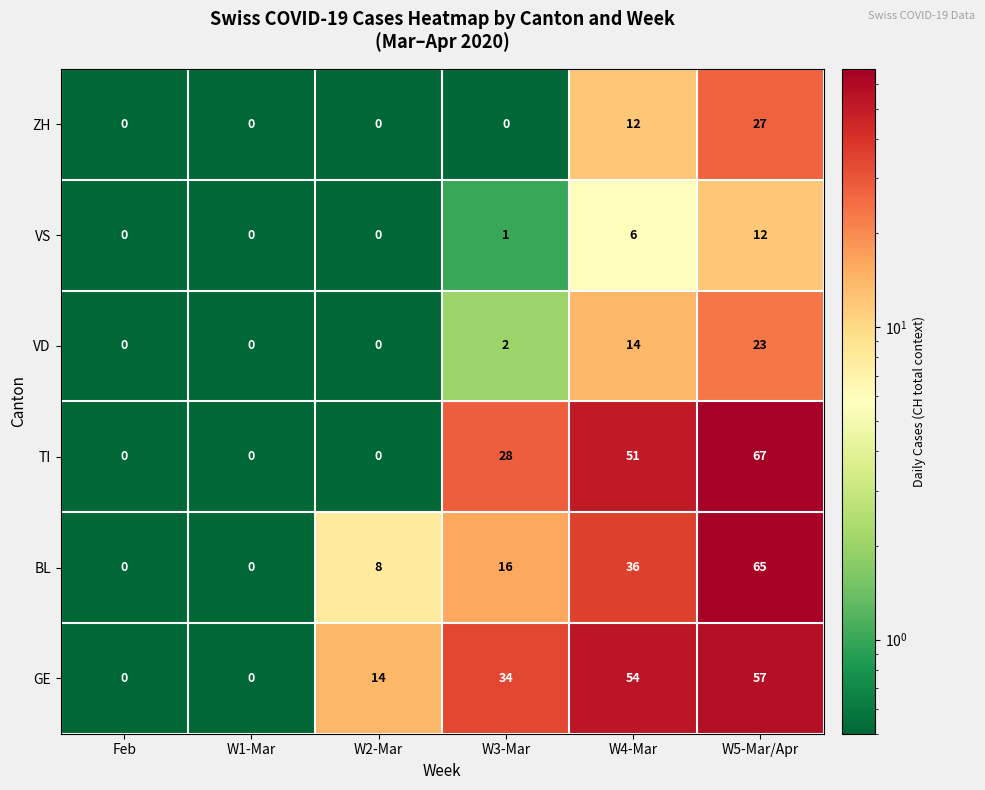

At which label is TI closest to 33?

W3-Mar